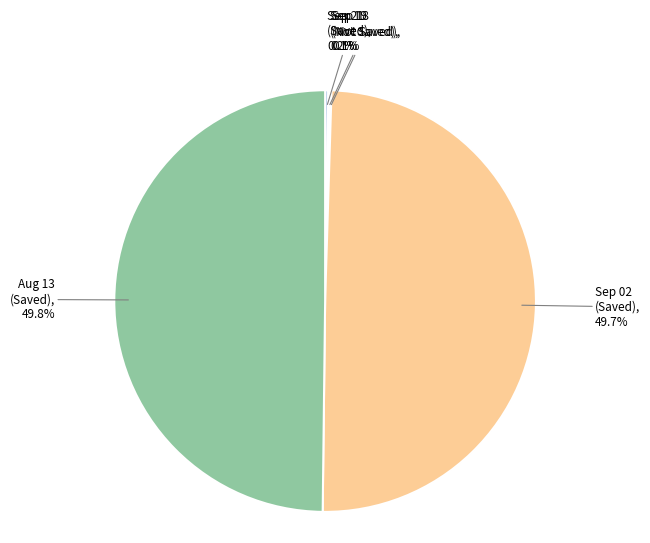

What percentage is NOT represented by Aug 13 (Saved)?

50.2%